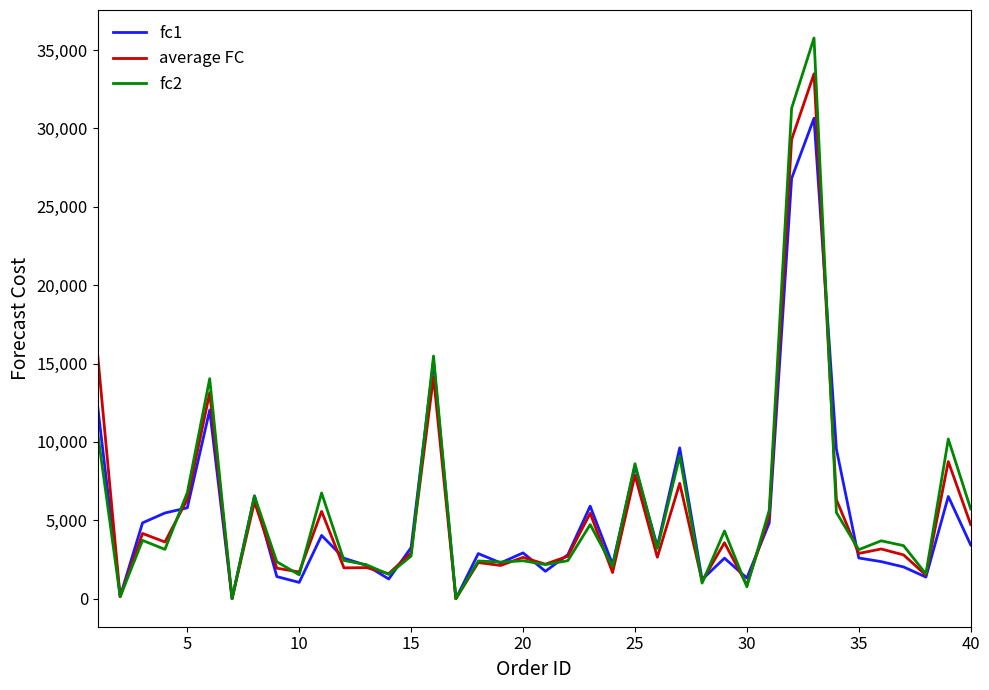

Rank the series by their maximum value, from lowest to highest.

fc1, average FC, fc2